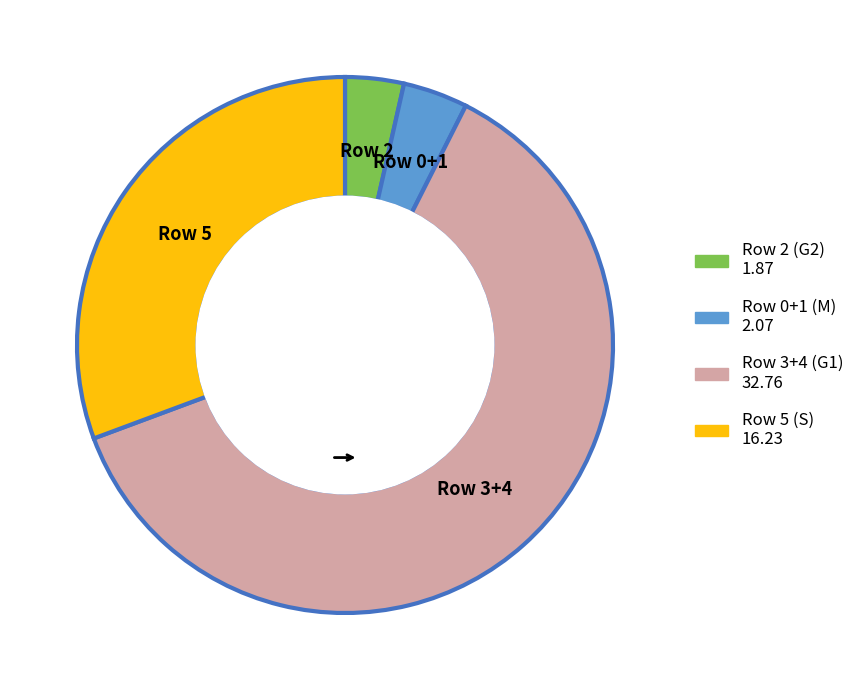

Is there a majority slice in this chart?

Yes